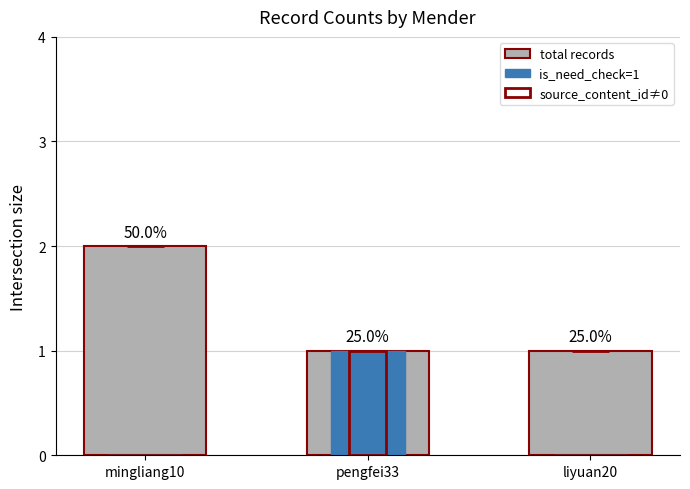

How many values in the is_need_check=1 series exceed 0?

1